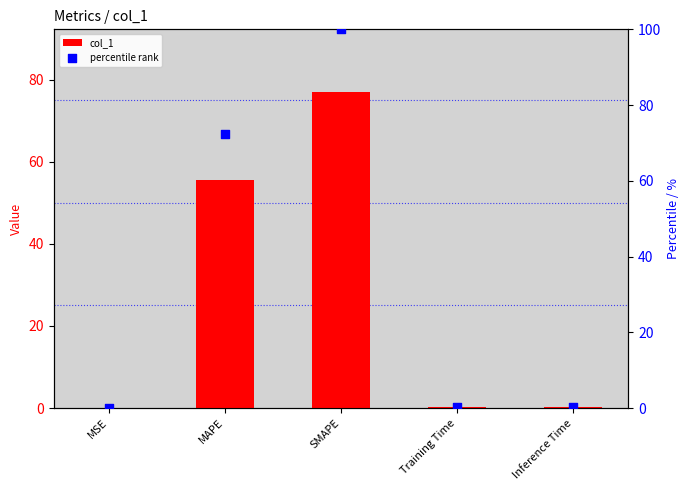

Which series has the largest Y range (max minus min)?

percentile rank